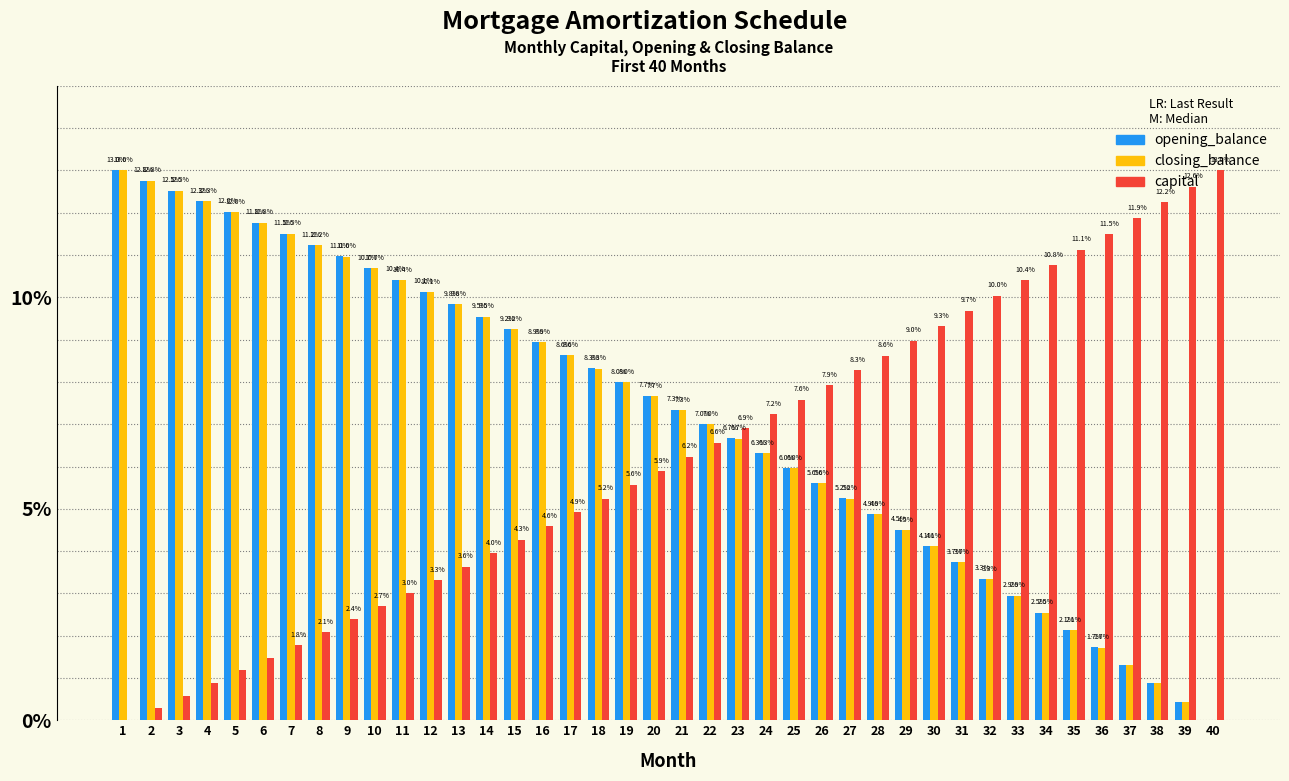

What is the total value across all series at 7?

24.8